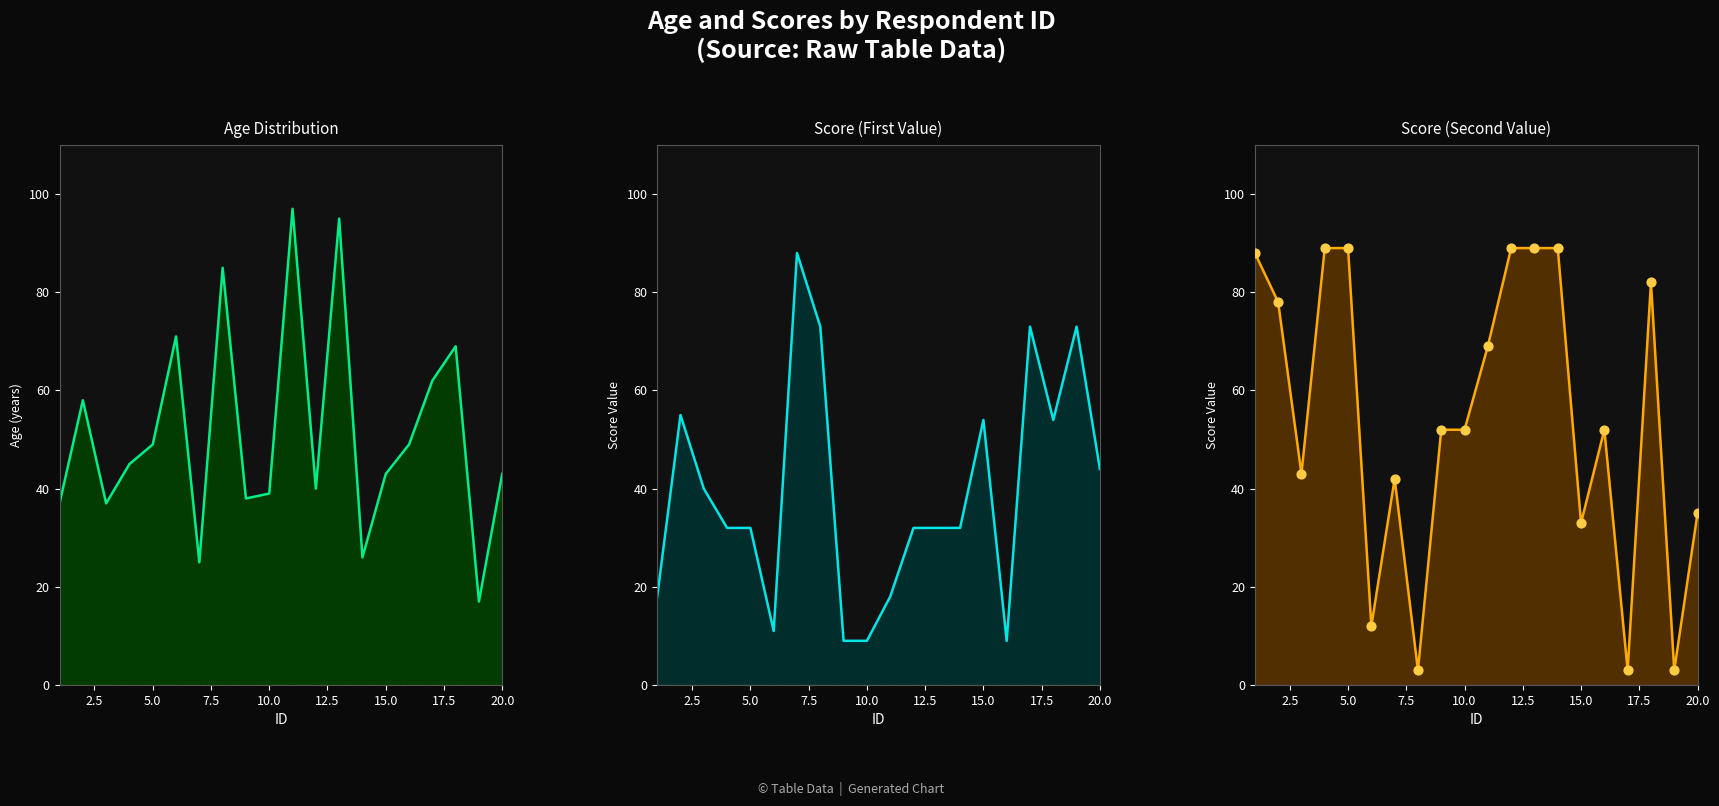

Which series has the widest spread of Y values?

score_second